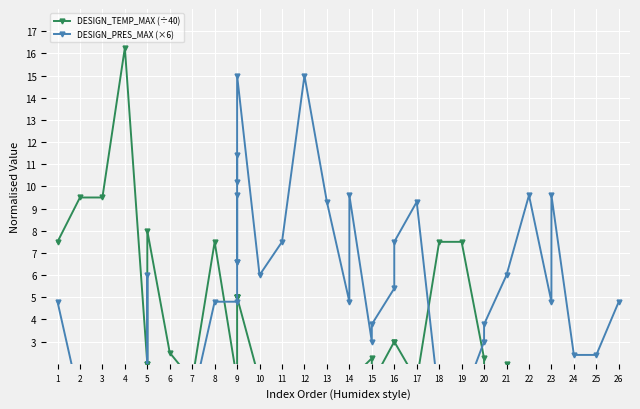

What is the average value of the DESIGN_PRES_MAX (×6) series?

5.4